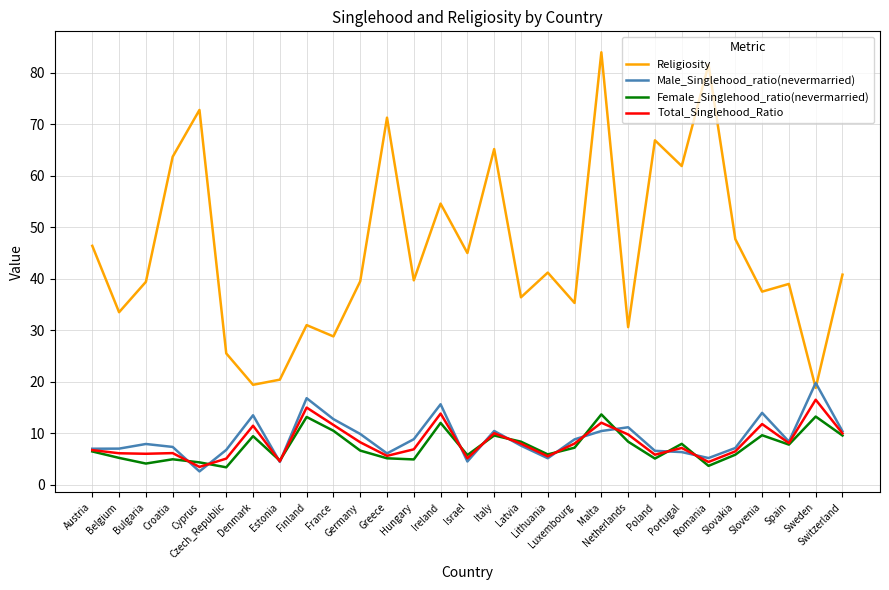

How many lines are shown in the chart?

4